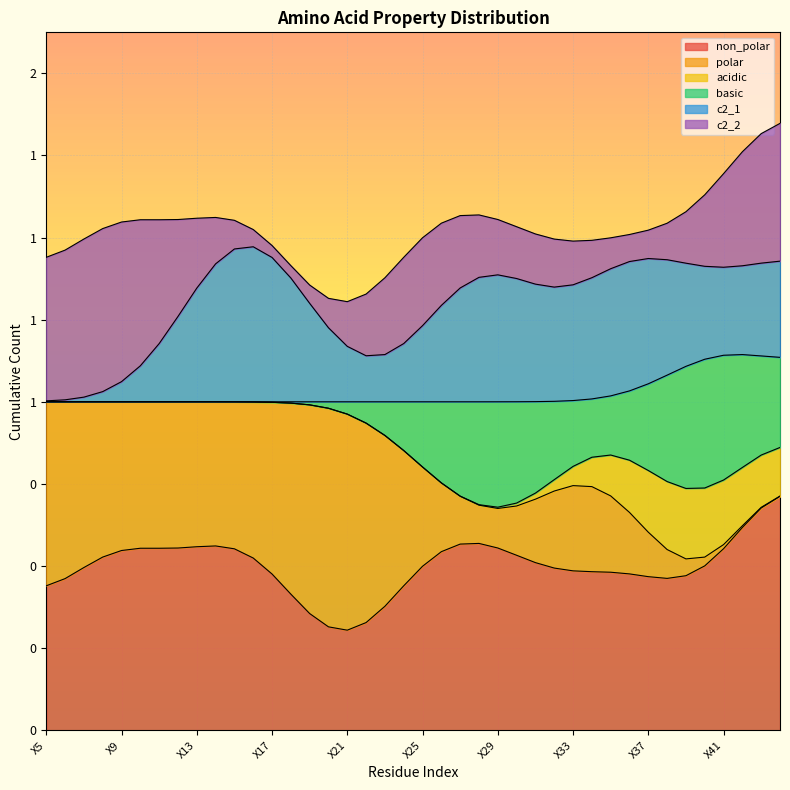

Is it true that non_polar equals 1 at X15?

True